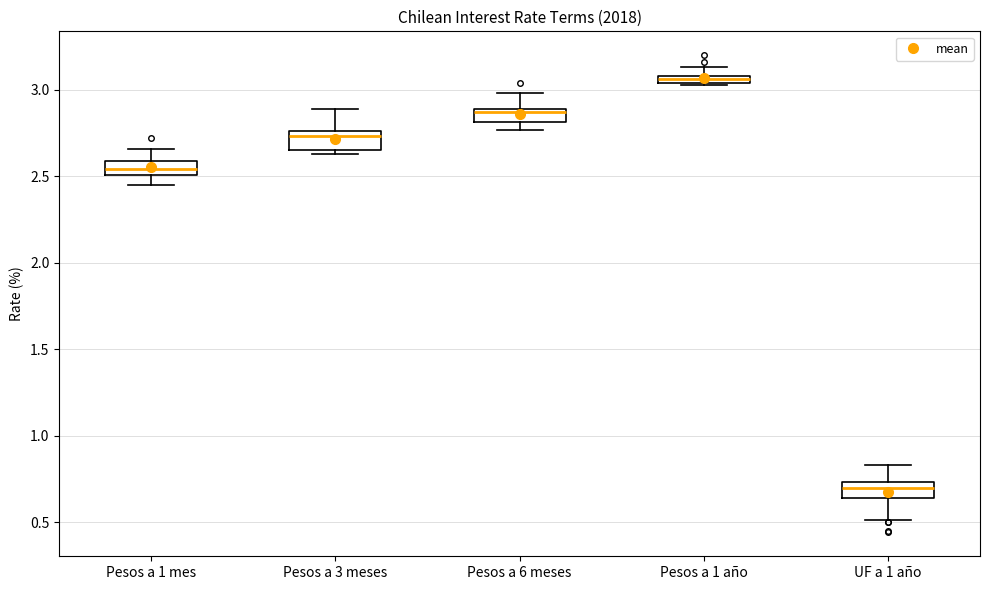

Where is the upper edge of the box for Pesos a 6 meses on the y-axis? The values are not printed on the chart, so give them approximately, as read against the axis.

2.90